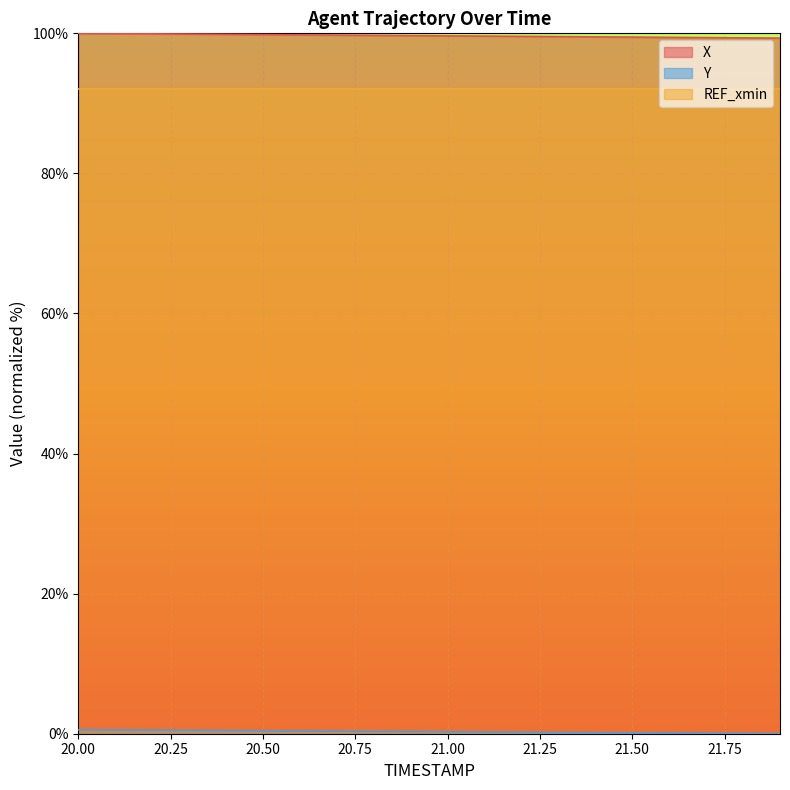

Is the value of X at 20.0 greater than the value of Y at 20.1?

Yes